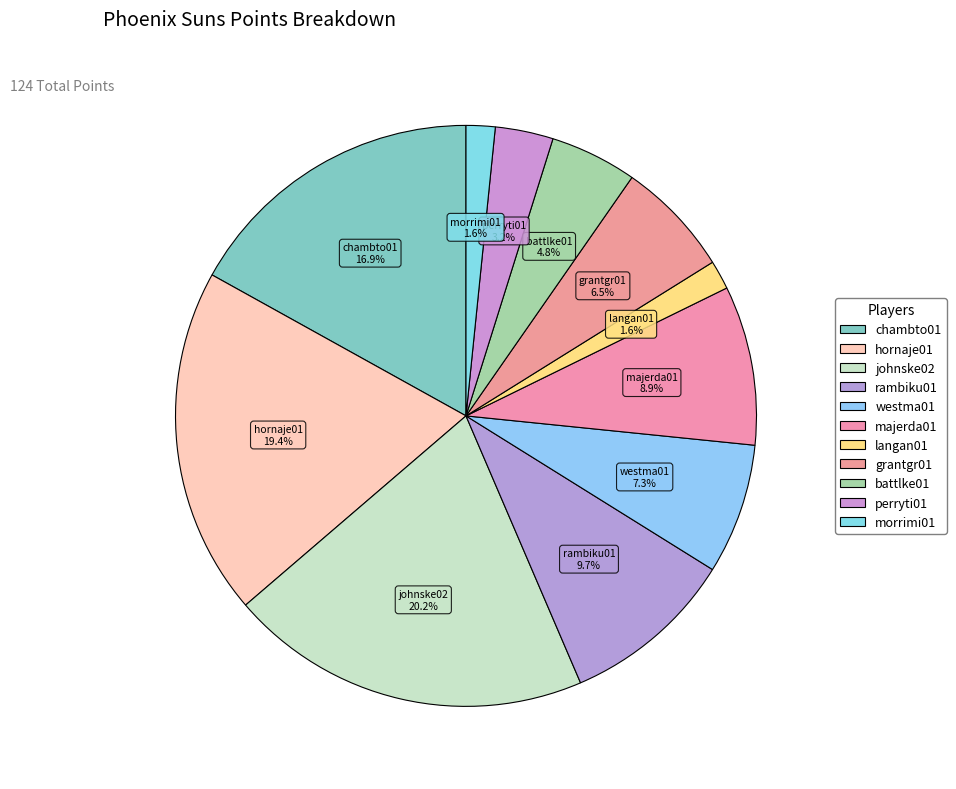

How many segments does this pie chart have?

11